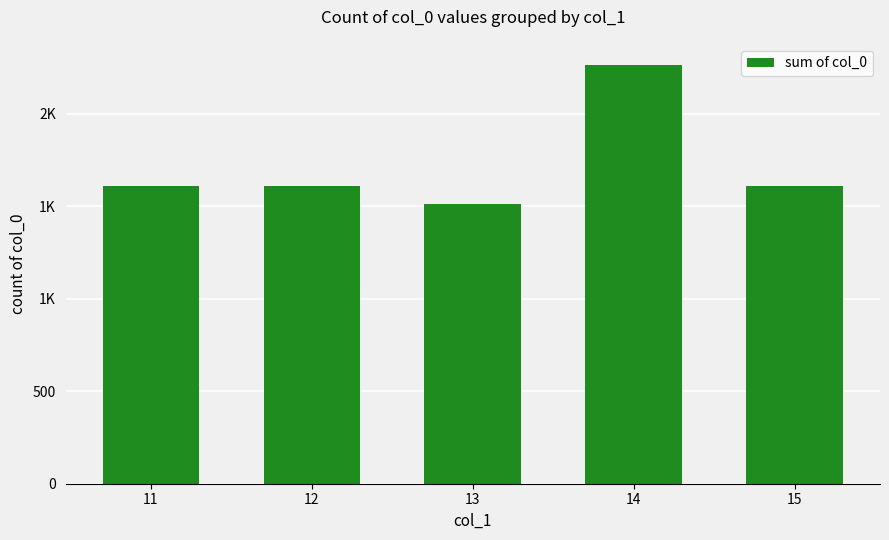

The chart shows a value of 747 at 15. True or false?

False